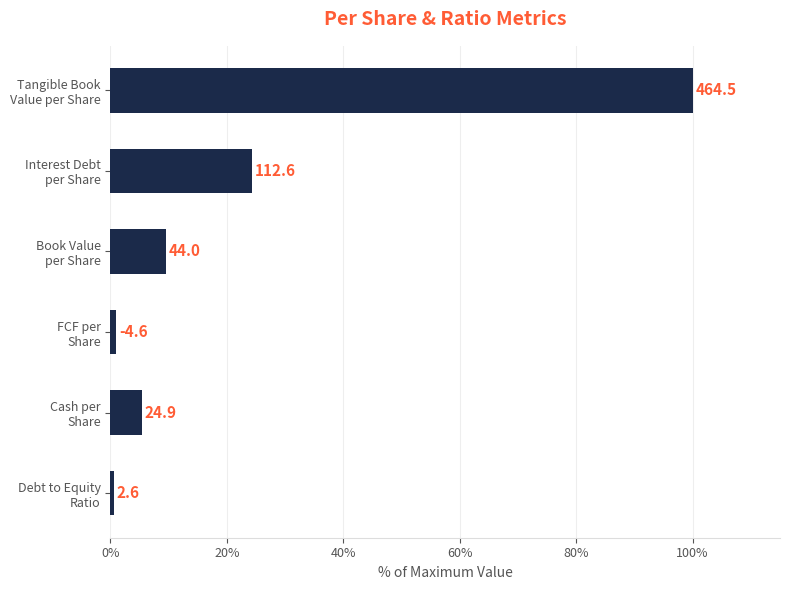

What is the average value?

23.4